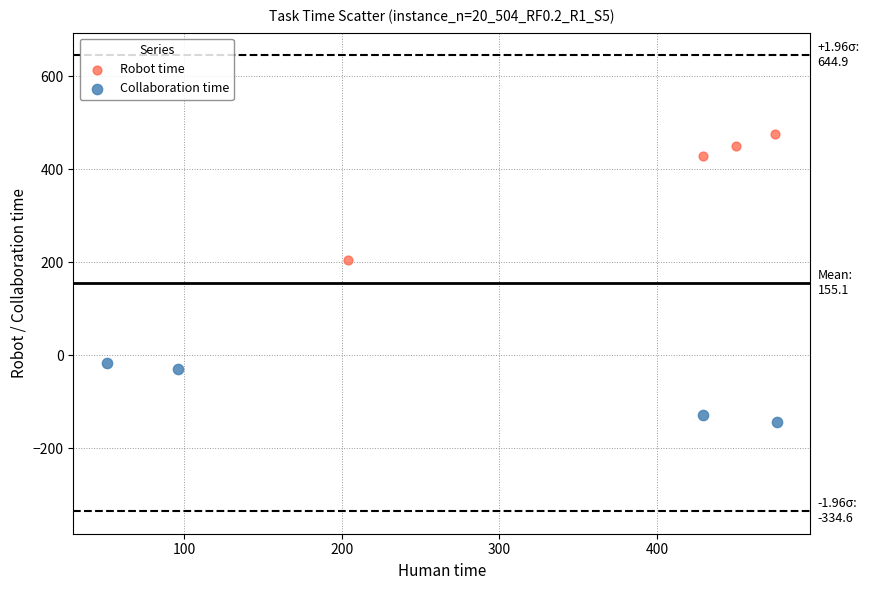

What are all the series names shown in the legend?

Robot time, Collaboration time